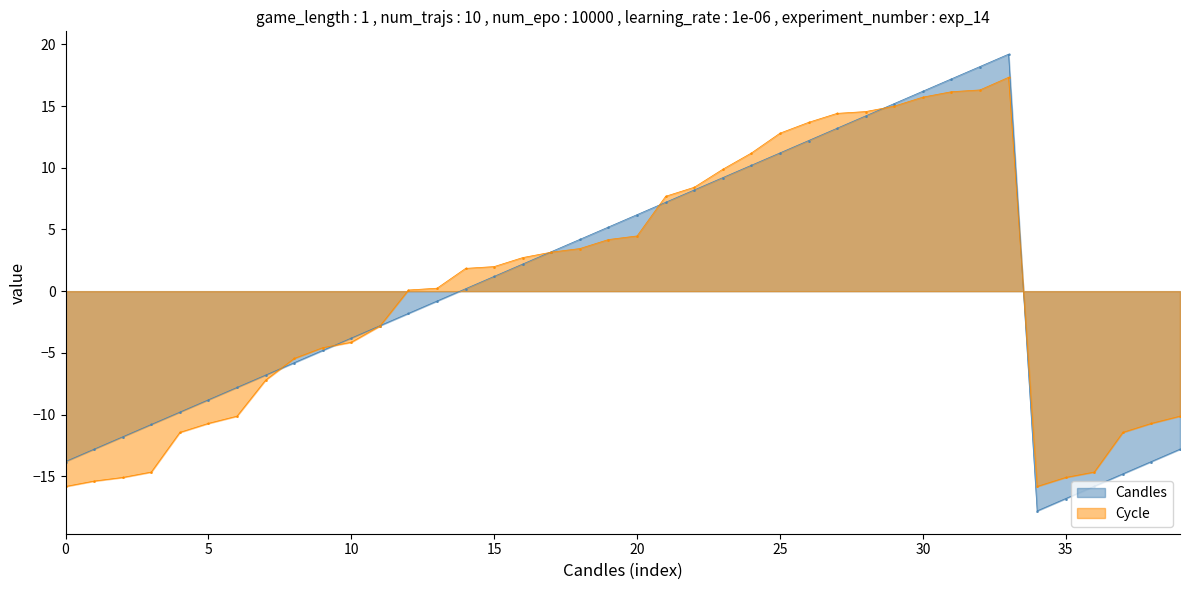

What is the maximum value shown in the chart?

19.2